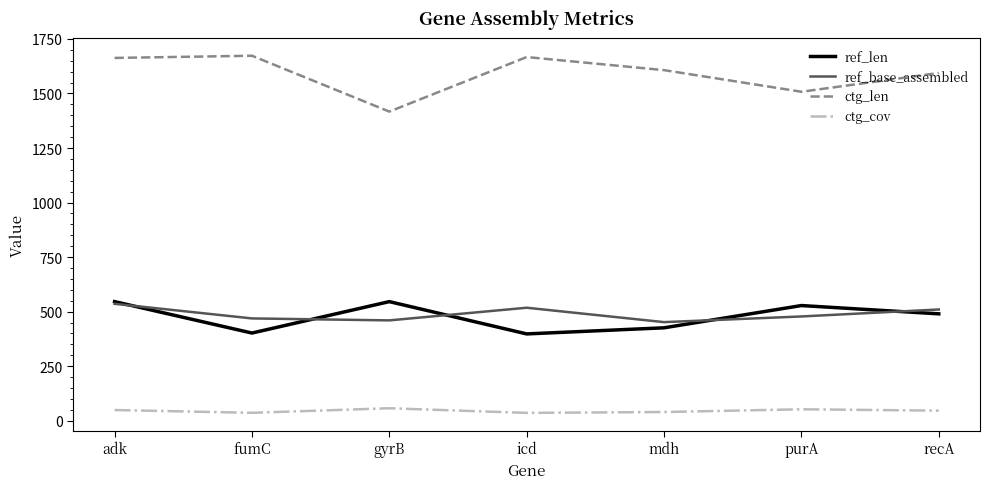

True or false: ref_len and ctg_cov intersect in this chart.

False